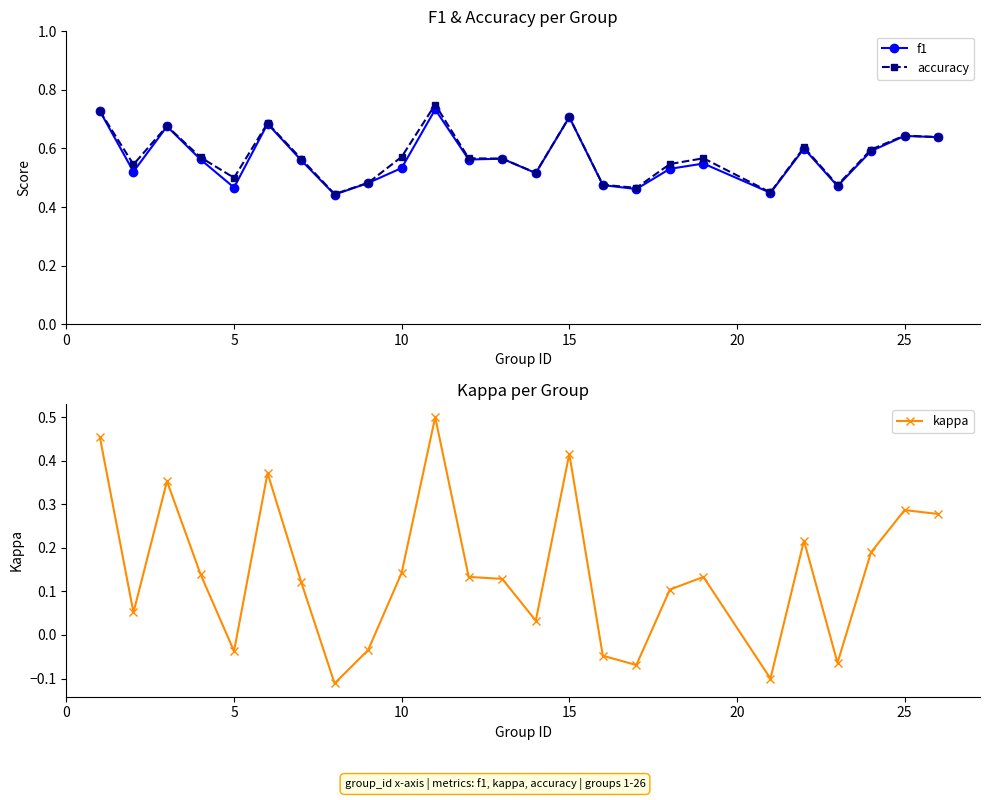

True or false: f1 has more than 1 points higher than both neighbors.

True